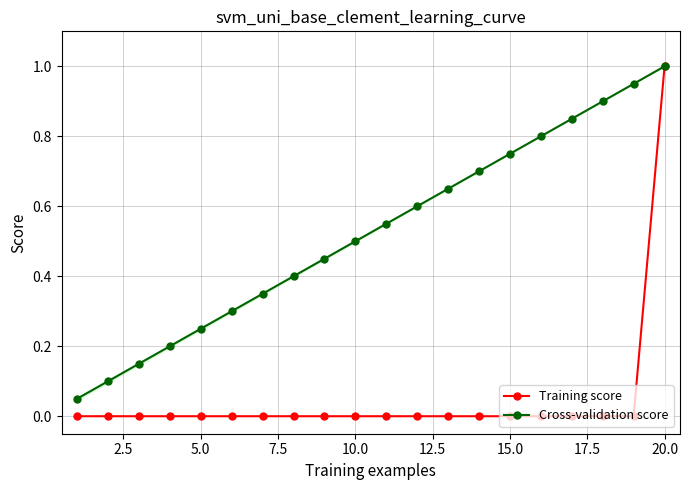

At how many categories does at least one series exceed 0?

20